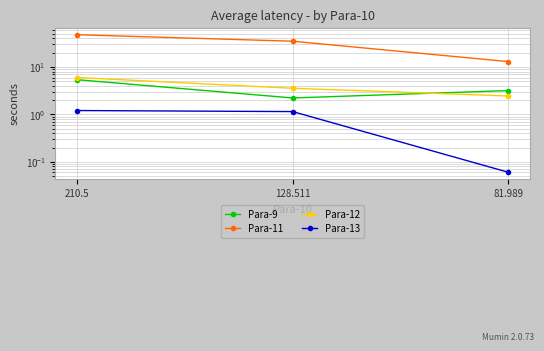

The value of Para-13 at 210.5 is 1.2. True or false?

True